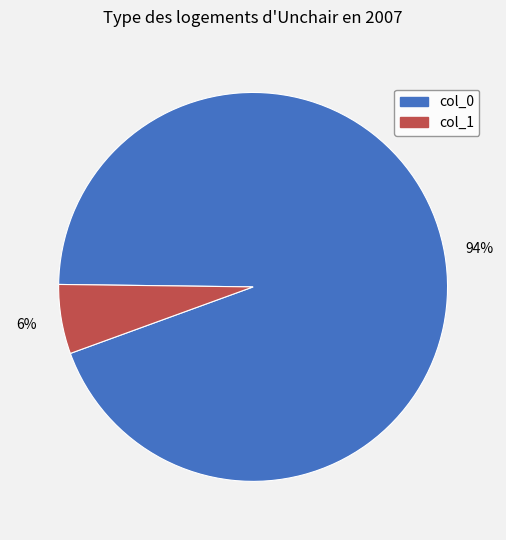

The col_1 slice represents 6% of the pie. True or false?

True